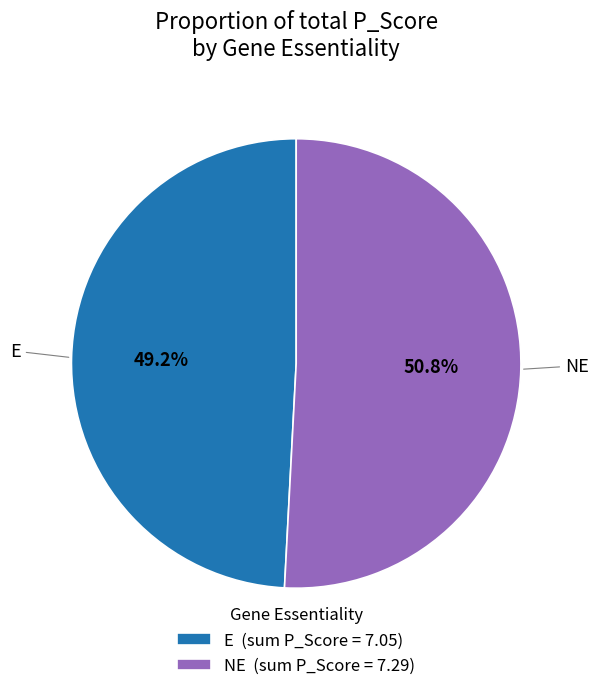

Approximately how many times larger is the value at E (sum P_Score = 7.05) compared to NE (sum P_Score = 7.29)?

1.0